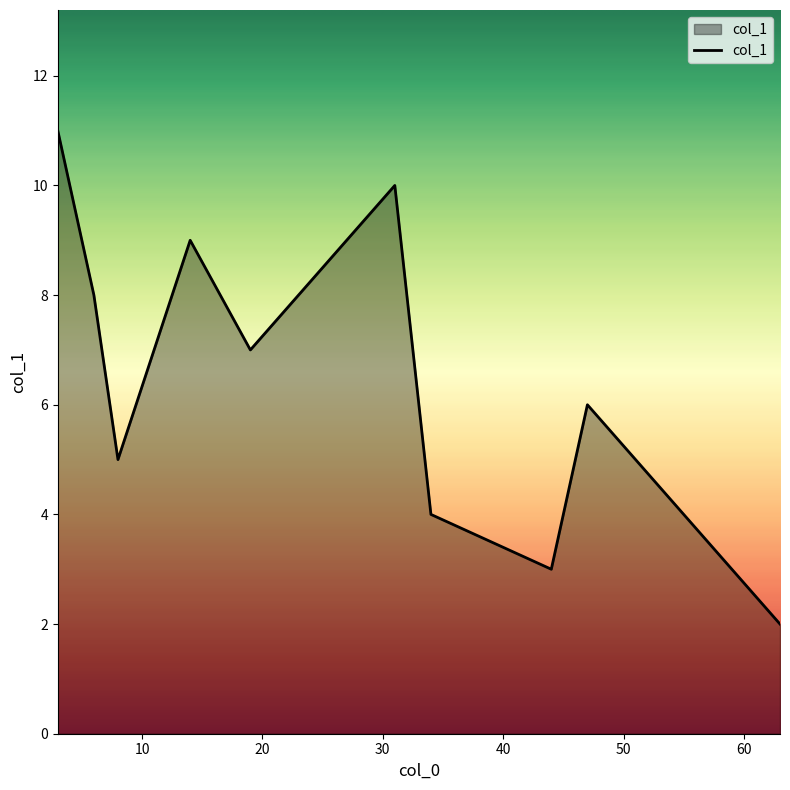

What is the difference between the maximum and minimum values?

9.0